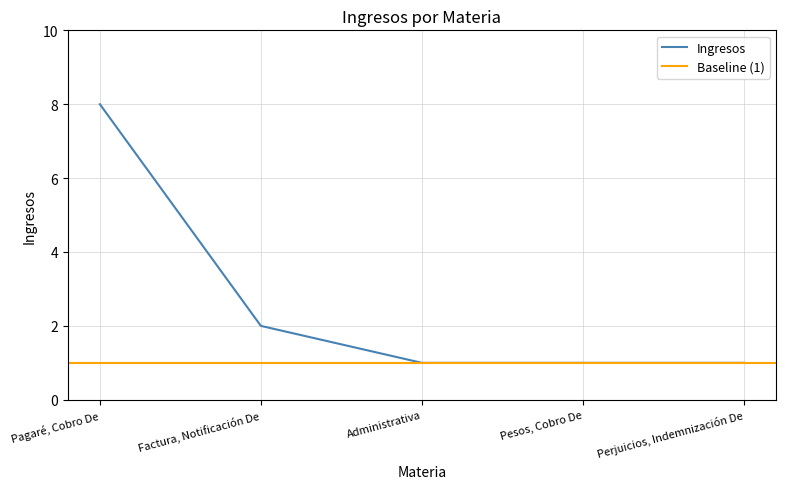

What is the sum of all values?

13